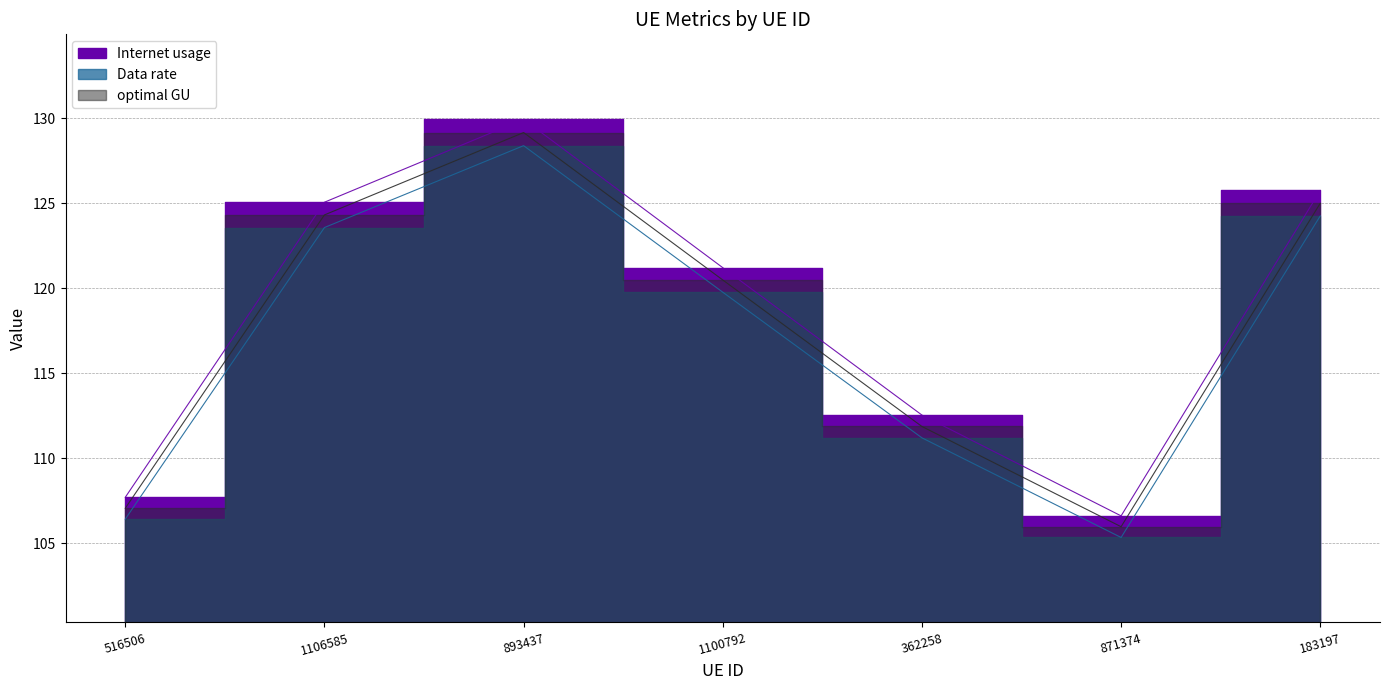

What is the minimum value for Data rate?

105.3